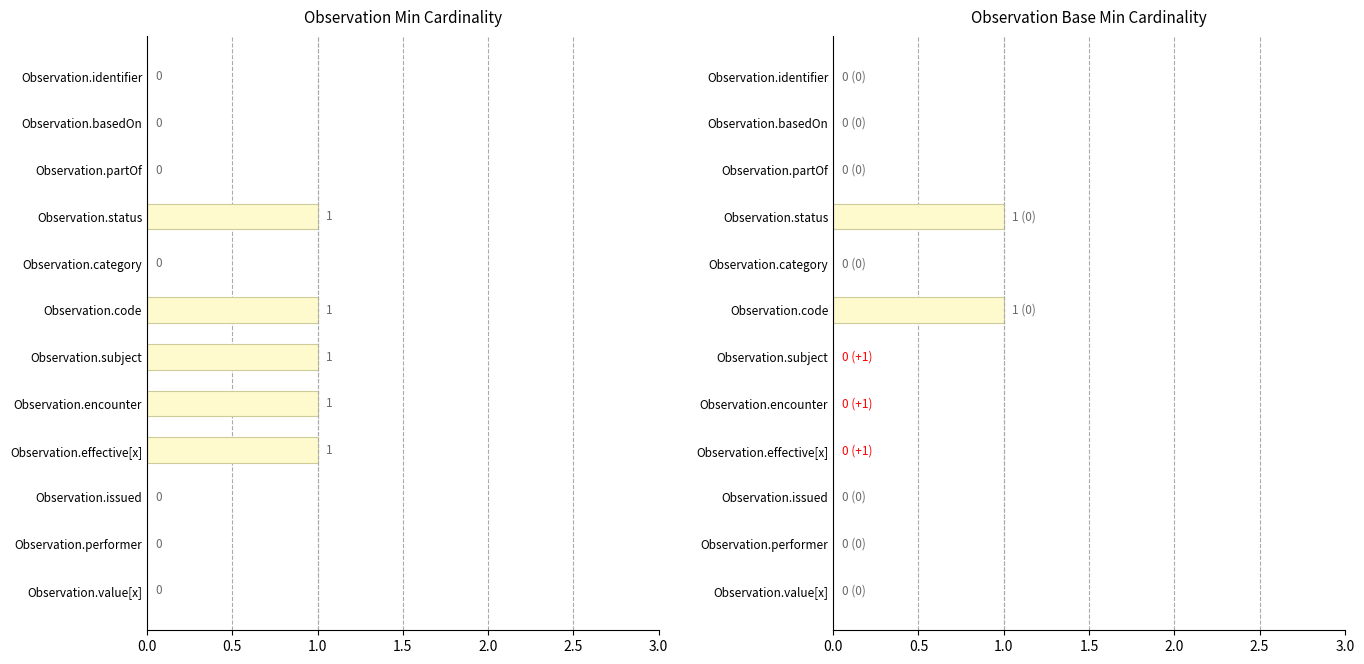

What is the greatest value displayed?

1